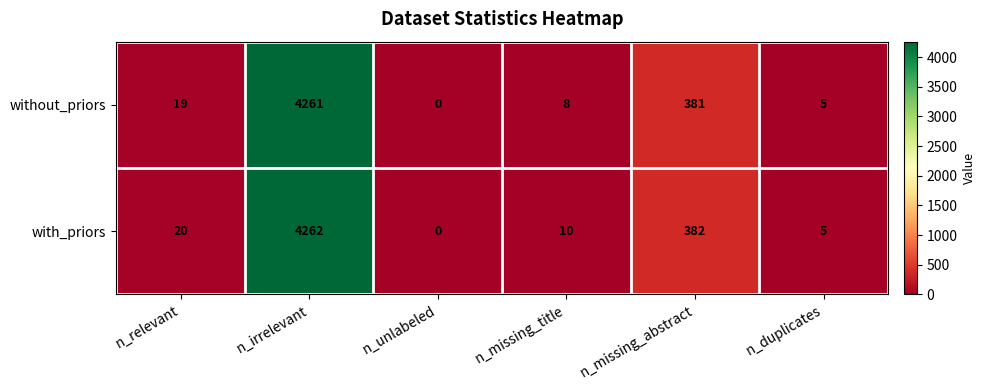

How many distinct data groups are displayed?

2